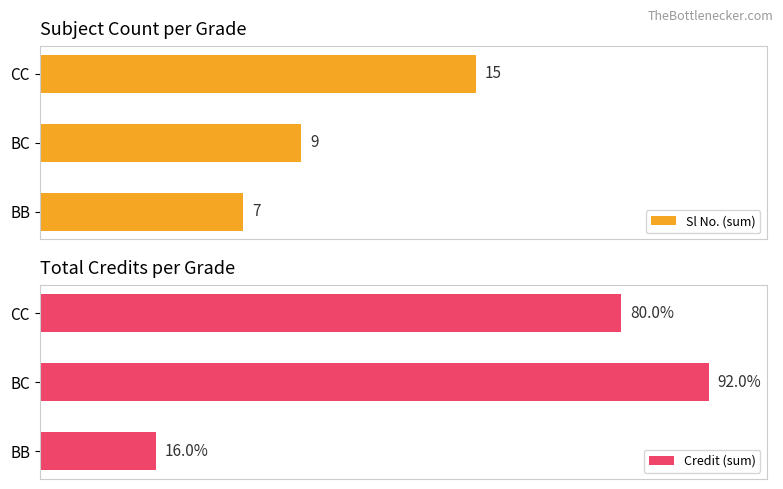

What is the difference between the maximum and second lowest values in the Sl No. (sum) series?

6